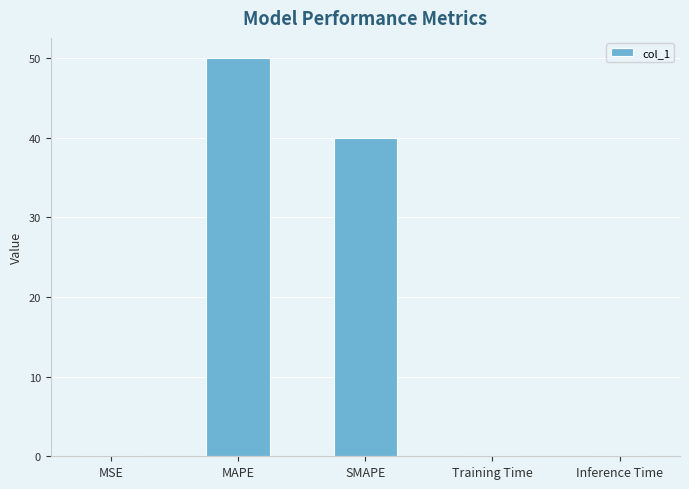

What is the sum of all values?

90.0